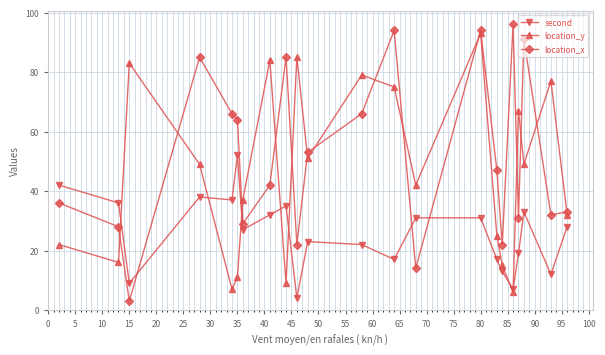

What is the greatest value displayed?

96